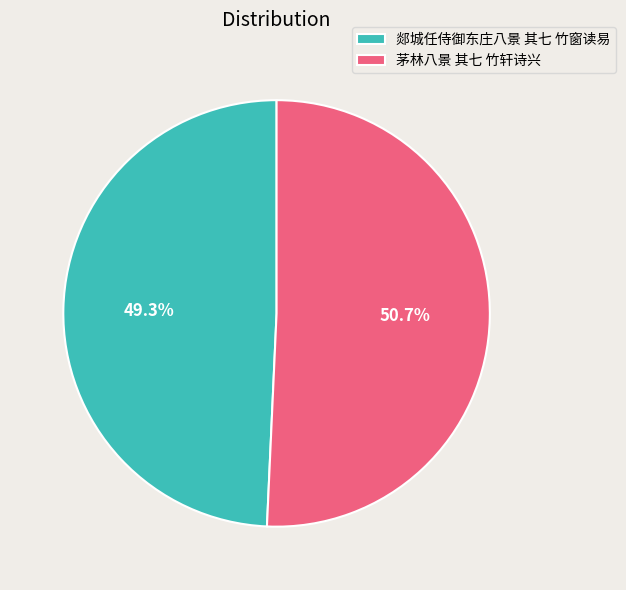

Which category has the smallest portion of the pie?

郯城任侍御东庄八景 其七 竹窗读易